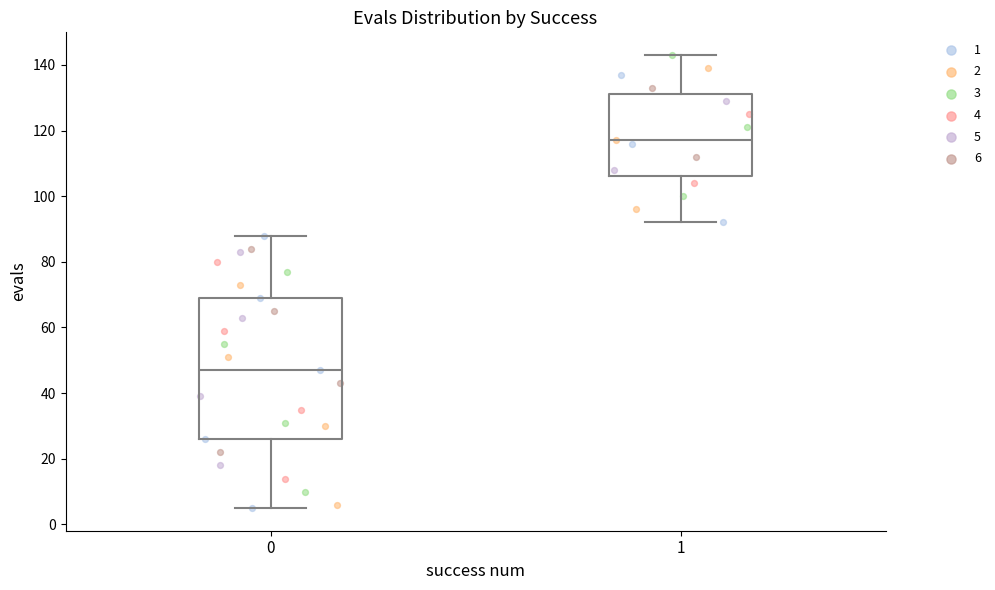

Reading left to right, read every box against the y-axis: the position of its median line, the range the box covers, and the ends of its whiskers. The values are not printed on the chart, so give them approximately, as read against the axis.

0: median 48, box 26 to 70, whiskers 6 to 88
1: median 118, box 106 to 132, whiskers 92 to 144